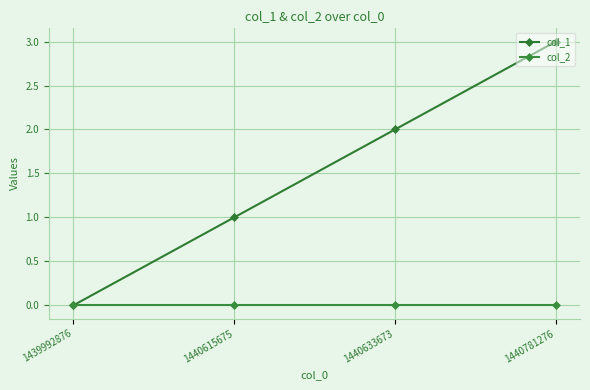

Reading left to right, transcribe all the data shown in this chart.

col_1: 0	1	2	3
col_2: 0	0	0	0